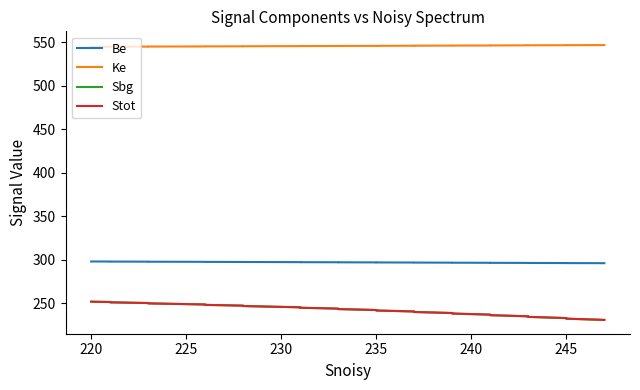

What are all the series names shown in the legend?

Be, Ke, Sbg, Stot